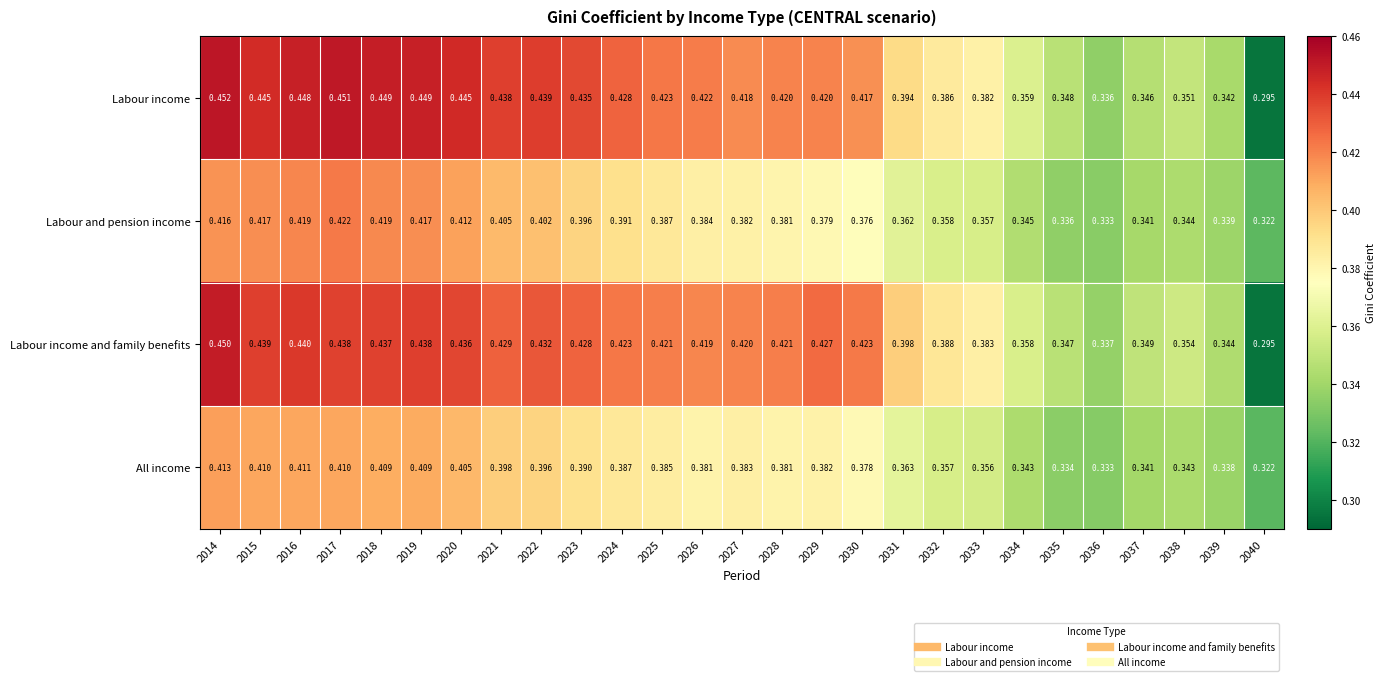

At how many categories does at least one series exceed 0?

27